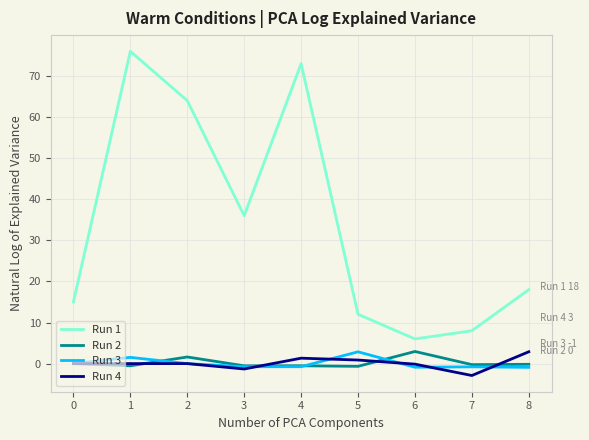

Which series changed the most between 3 and 7?

Run 1